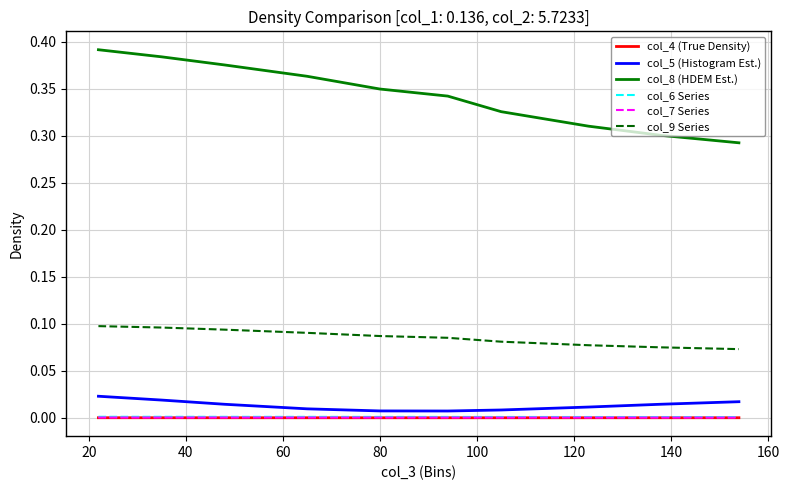

Which series has the largest range (max minus min)?

col_8 (HDEM Est.)